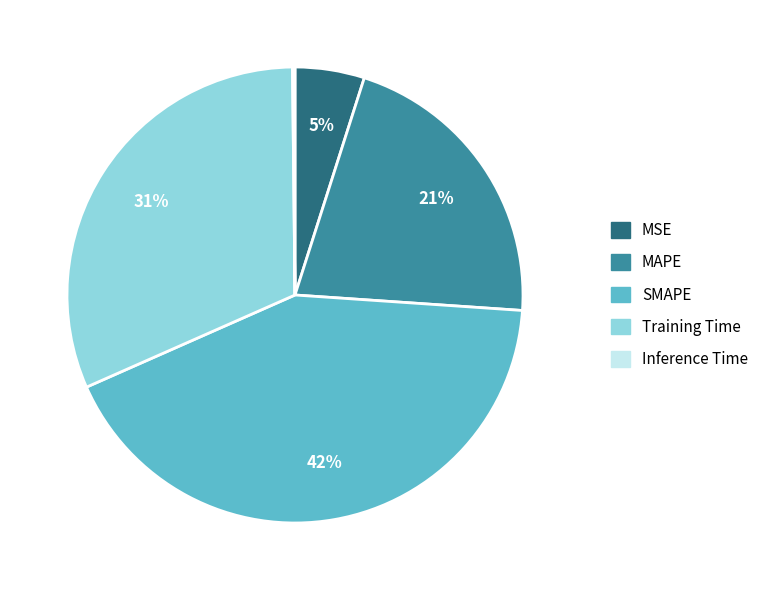

What is the largest slice in the pie chart?

SMAPE